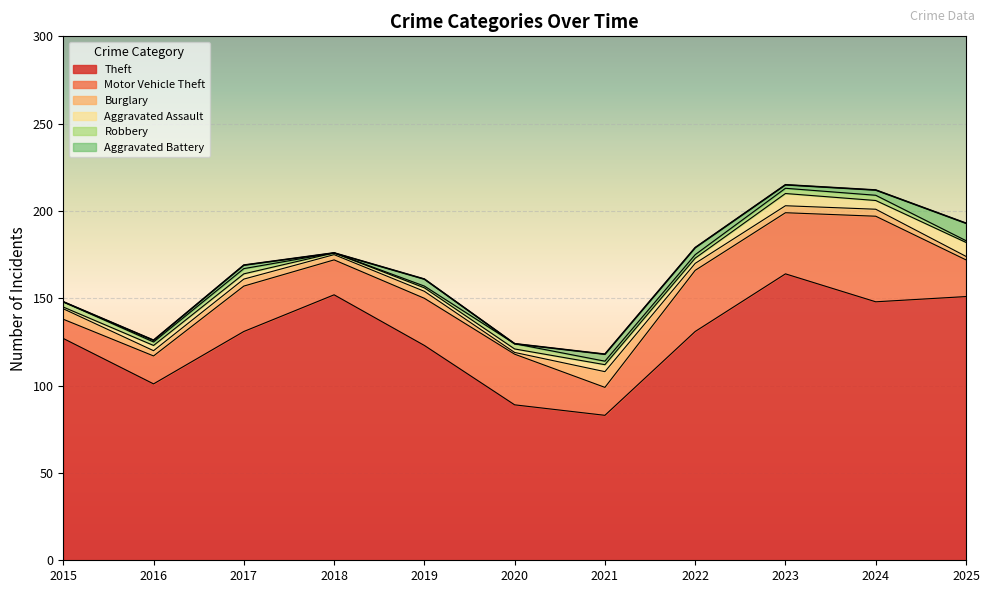

What is the value of the Motor Vehicle Theft point at the 2nd from the left?

16